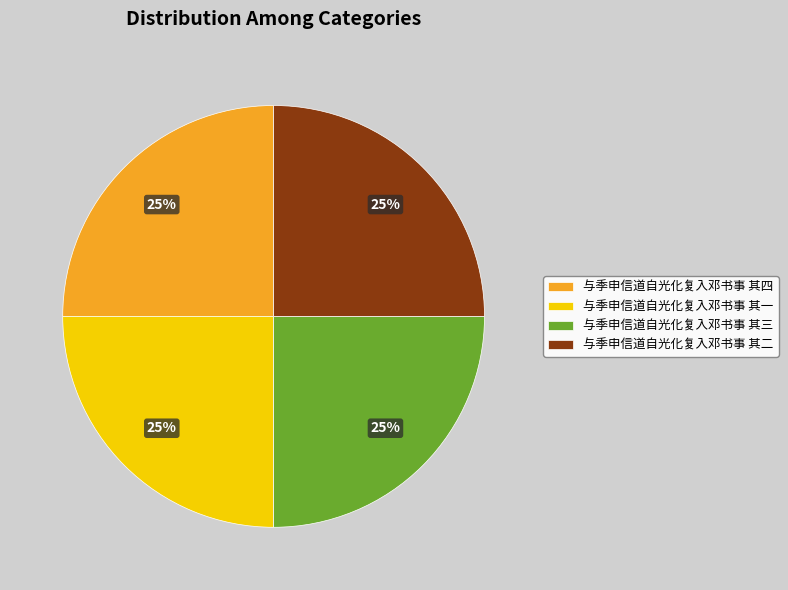

What is the ratio of the value at 与季申信道自光化复入邓书事 其二 to the value at 与季申信道自光化复入邓书事 其四?

1.0